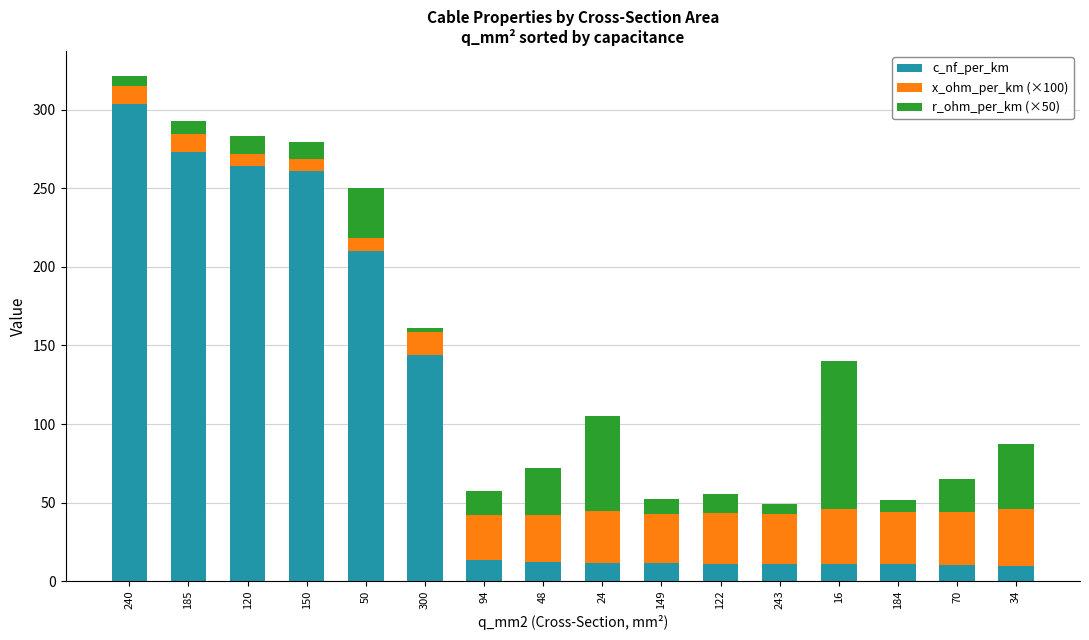

Where is c_nf_per_km nearest to the value 156?

300